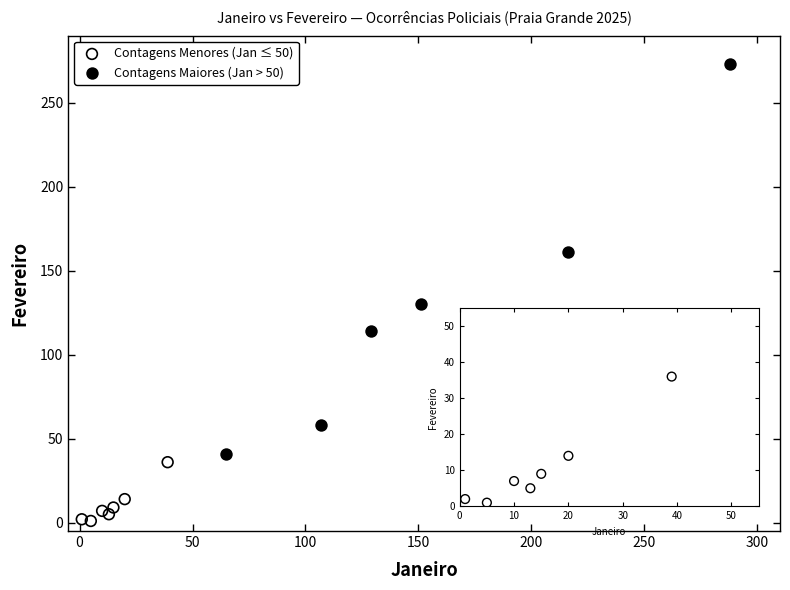

Which series has the largest Y range (max minus min)?

Contagens Maiores (Jan > 50)